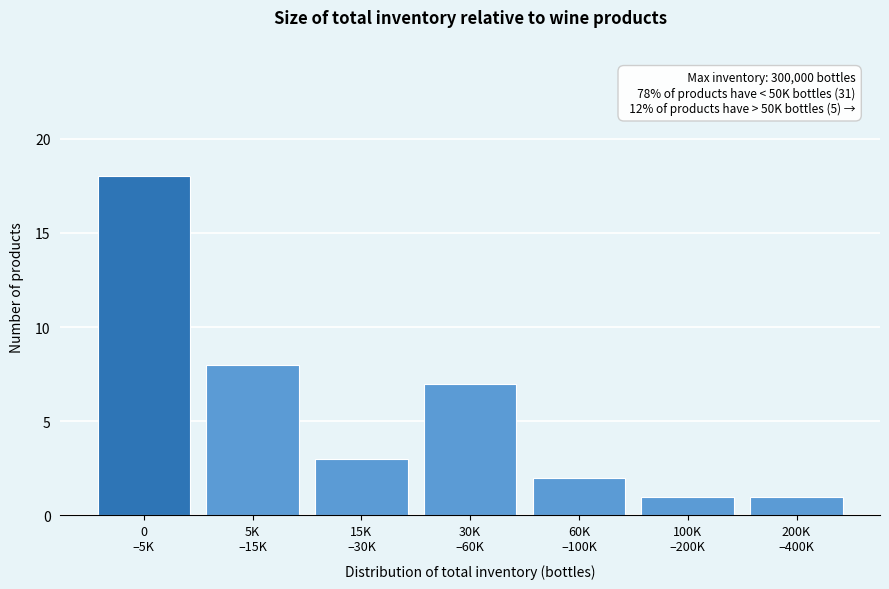

Reading left to right, list all the values displayed in this chart.

18	8	3	7	2	1	1